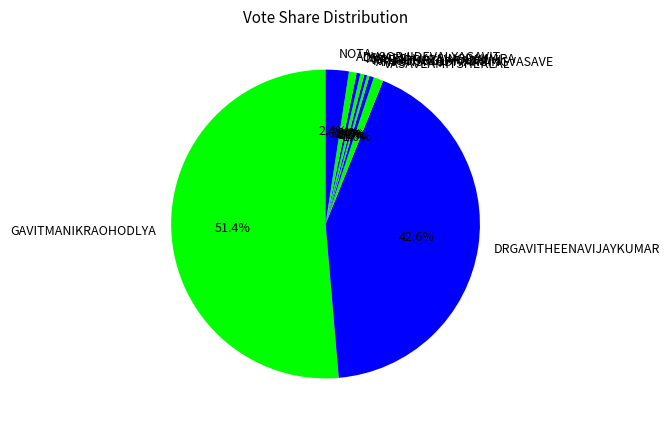

Which category has the biggest portion of the pie?

GAVITMANIKRAOHODLYA